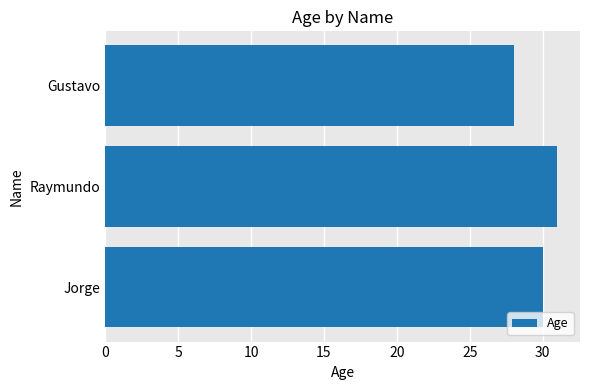

Which category has the lowest value across all series?

Gustavo